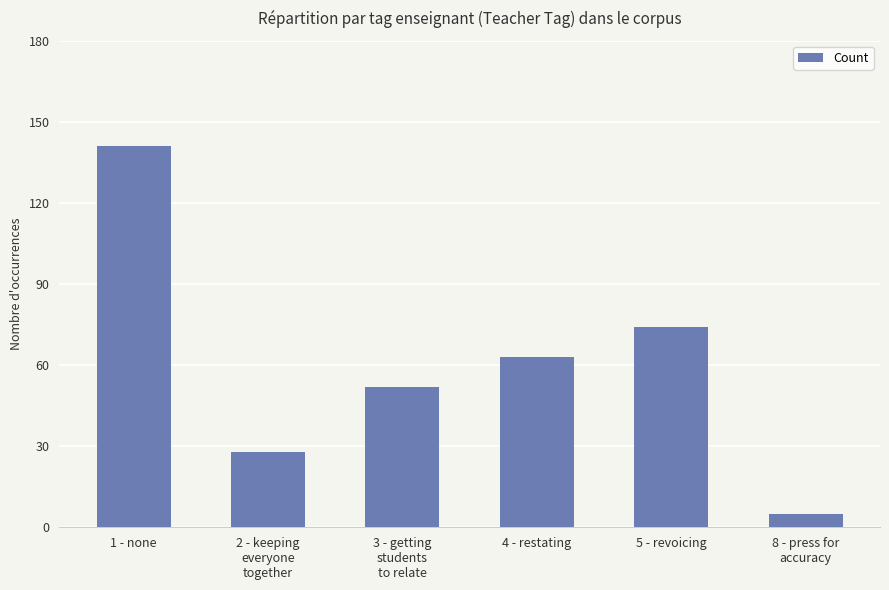

How many bars are there in total?

6